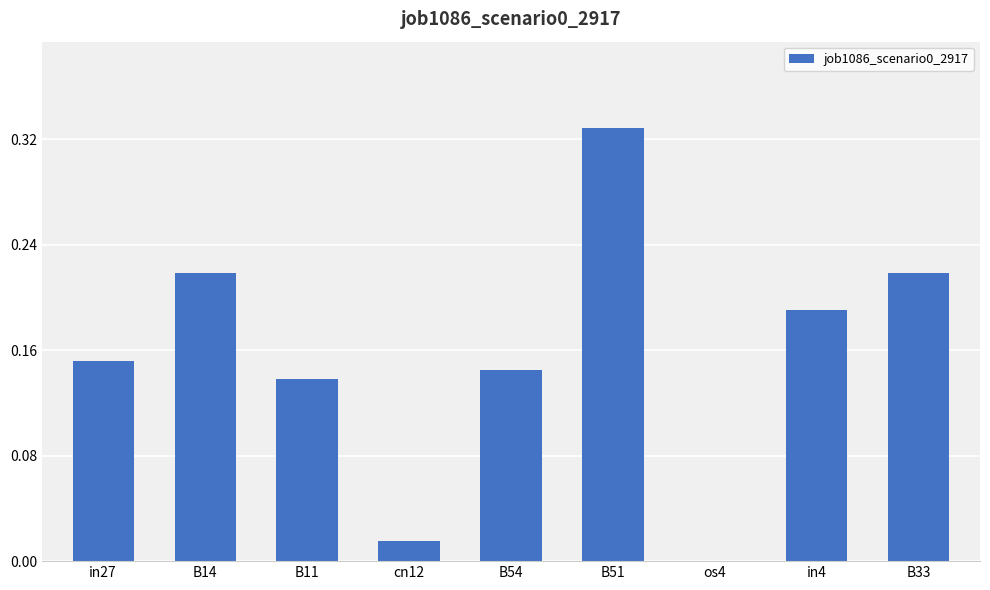

The chart shows a value of 0.0 at os4. True or false?

True